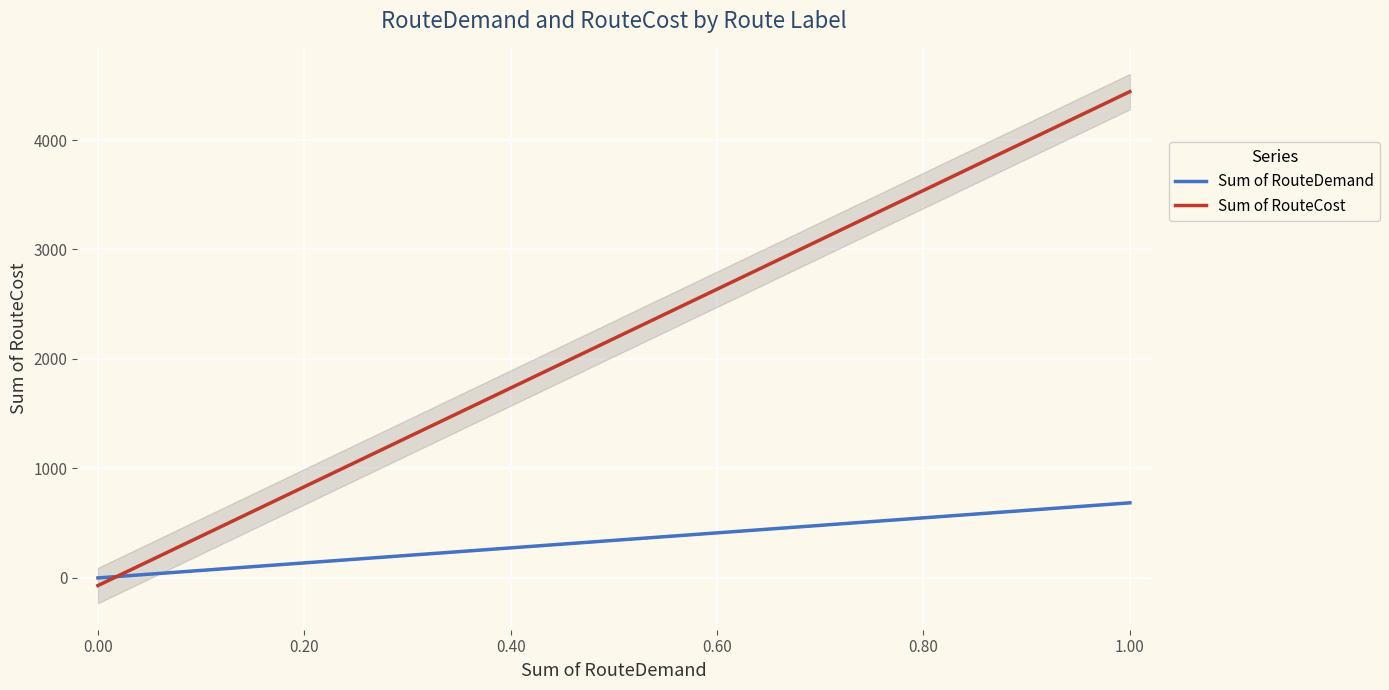

What are all the series names shown in the legend?

Sum of RouteDemand, Sum of RouteCost